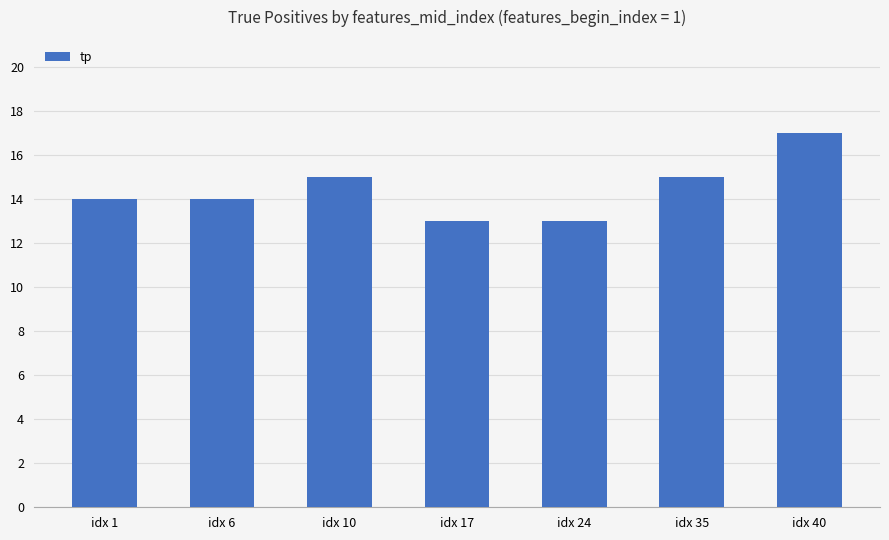

What is the change in value from idx 24 to idx 35?

+2